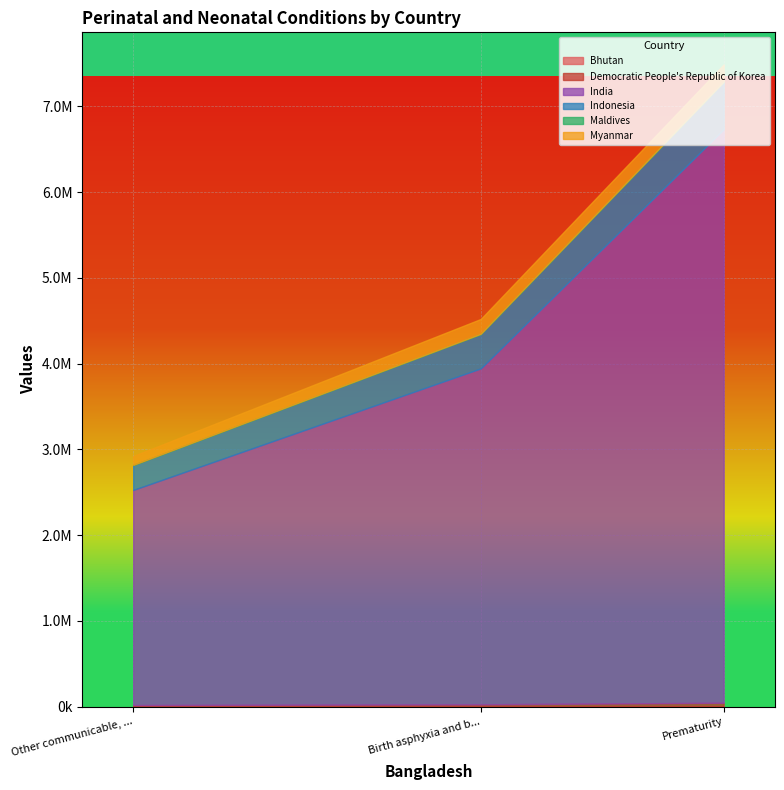

At which label does Democratic People's Republic of Korea reach its minimum?

Other communicable, perinatal and nutritional